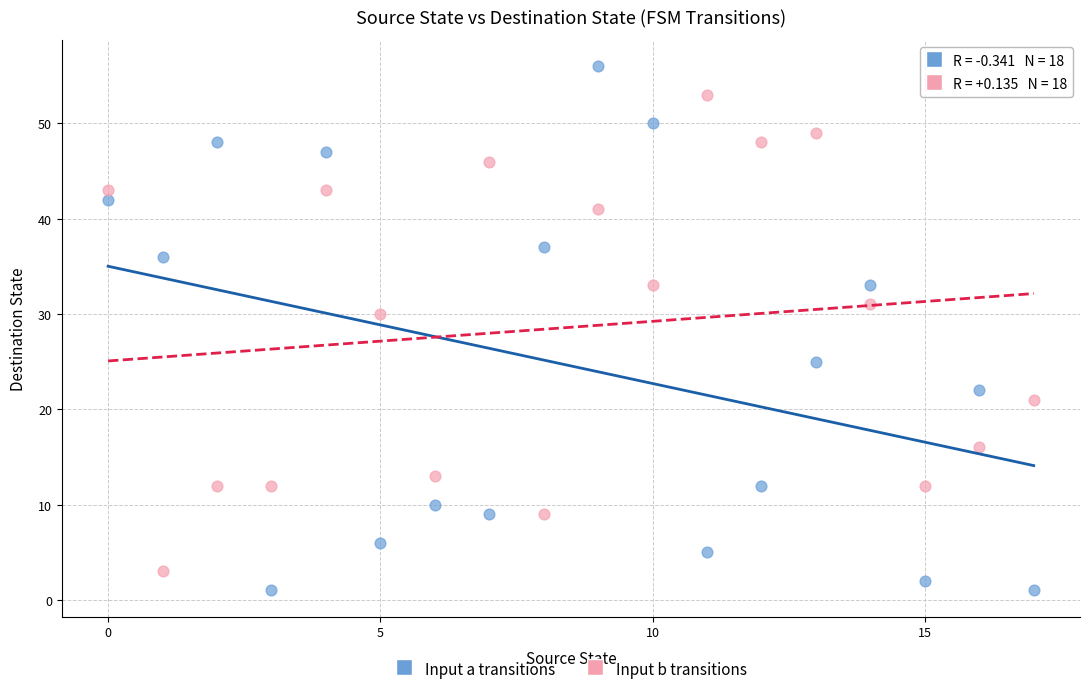

Which series has the widest spread of Y values?

Input a transitions